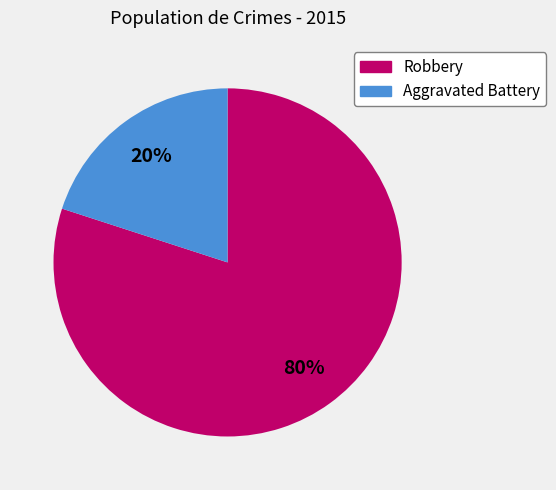

Is Aggravated Battery the majority of the pie?

No